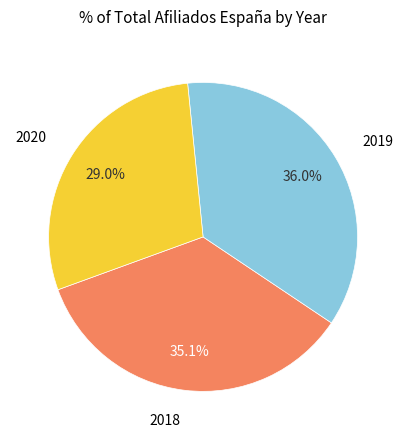

Does any single category account for the majority?

No